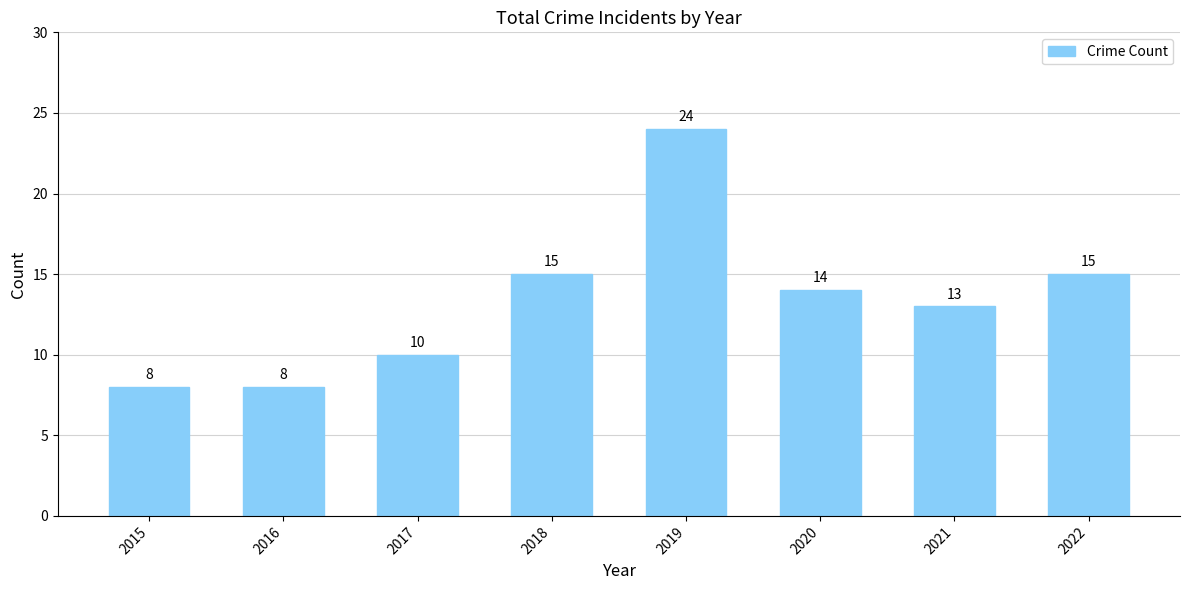

Reading right to left, extract all data points from this chart.

2022=15	2021=13	2020=14	2019=24	2018=15	2017=10	2016=8	2015=8